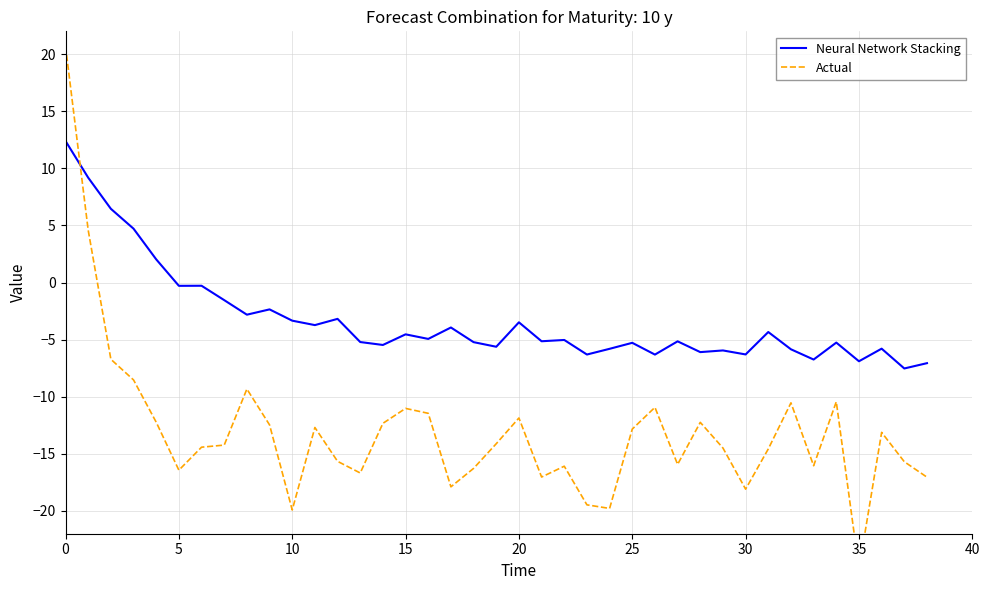

How many values in Actual are below zero?

37